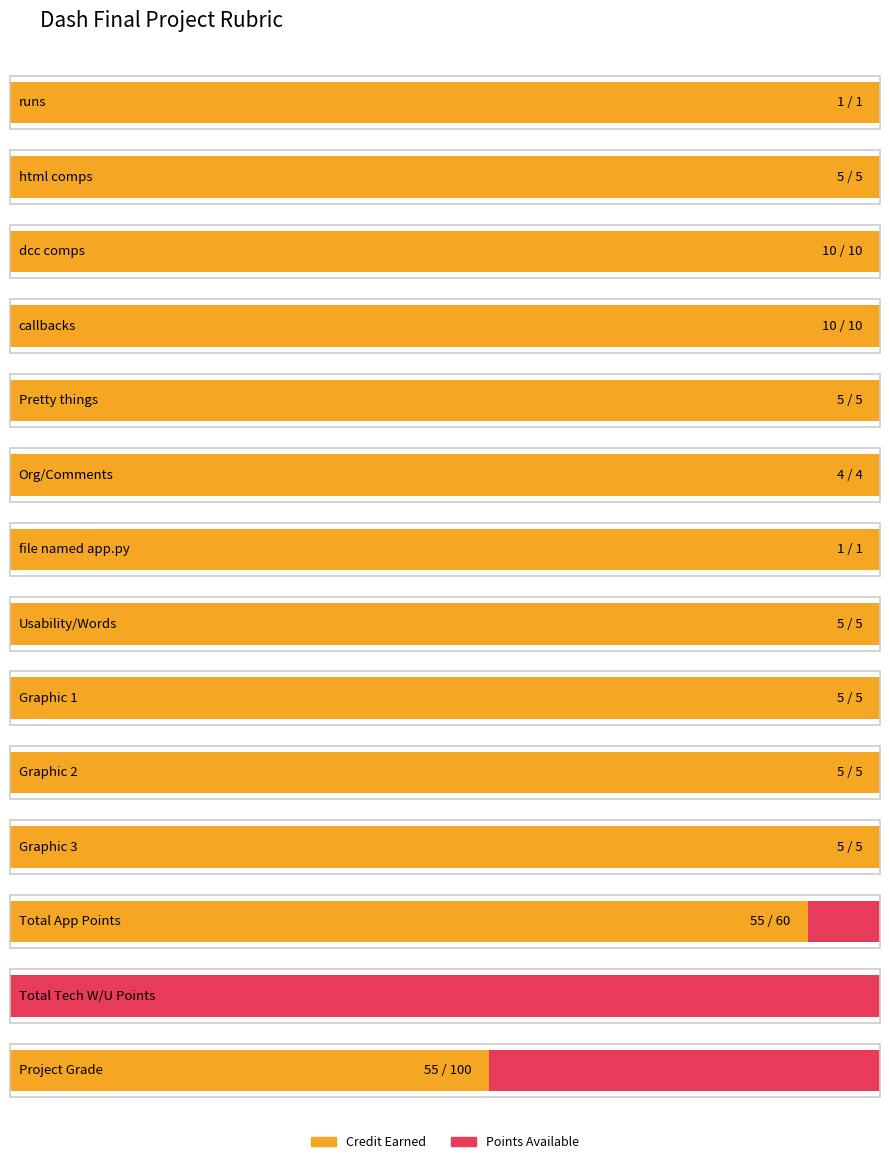

Rank the series by their average value, from highest to lowest.

Out of, Credit